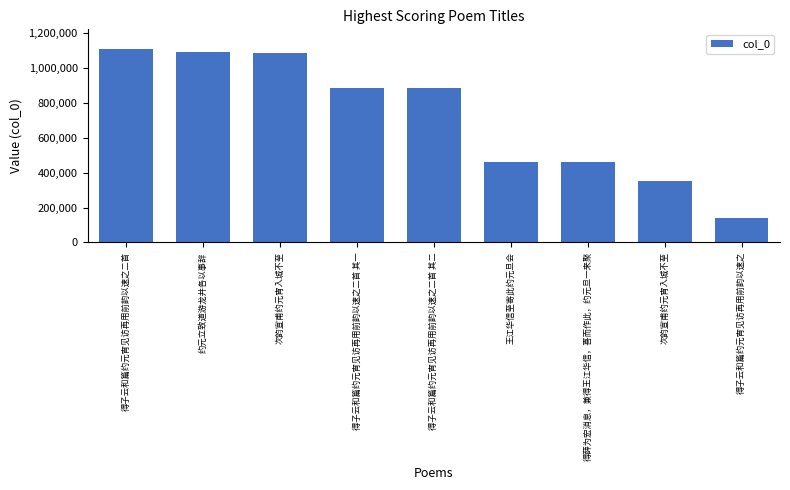

The chart shows a value of 46031 at 得子云和篇约元宵见访再用前韵以速之. True or false?

False